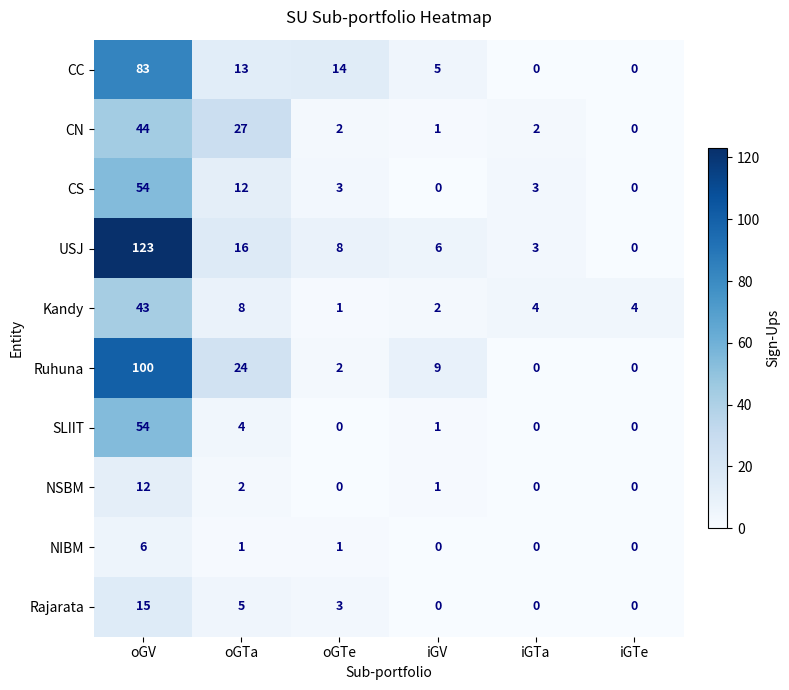

Which series has the largest total across all categories?

USJ